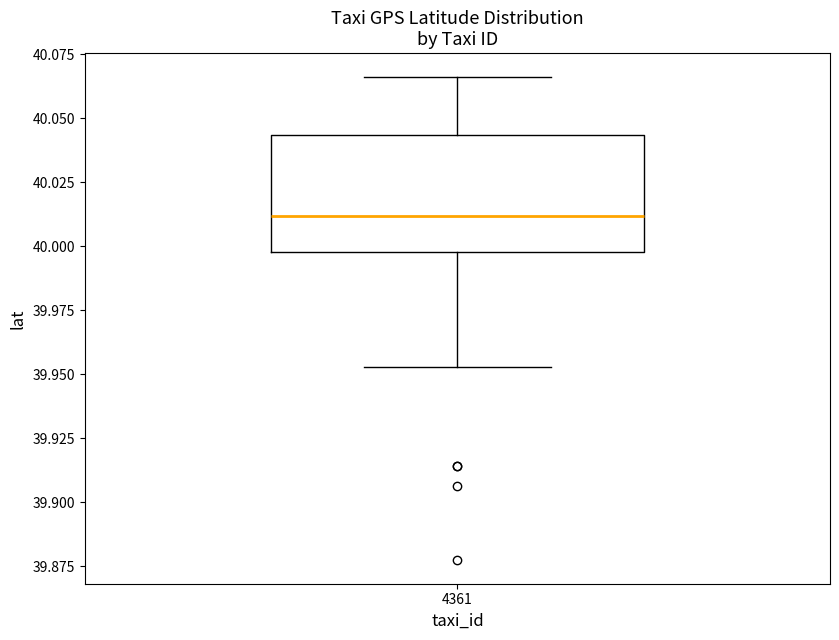

Read this box plot against the y-axis: the position of the median line, the range covered by the box, and the ends of both whiskers. The values are not printed on the chart, so give them approximately, as read against the axis.

median 40.010, box 40.000 to 40.045, whiskers 39.955 to 40.065